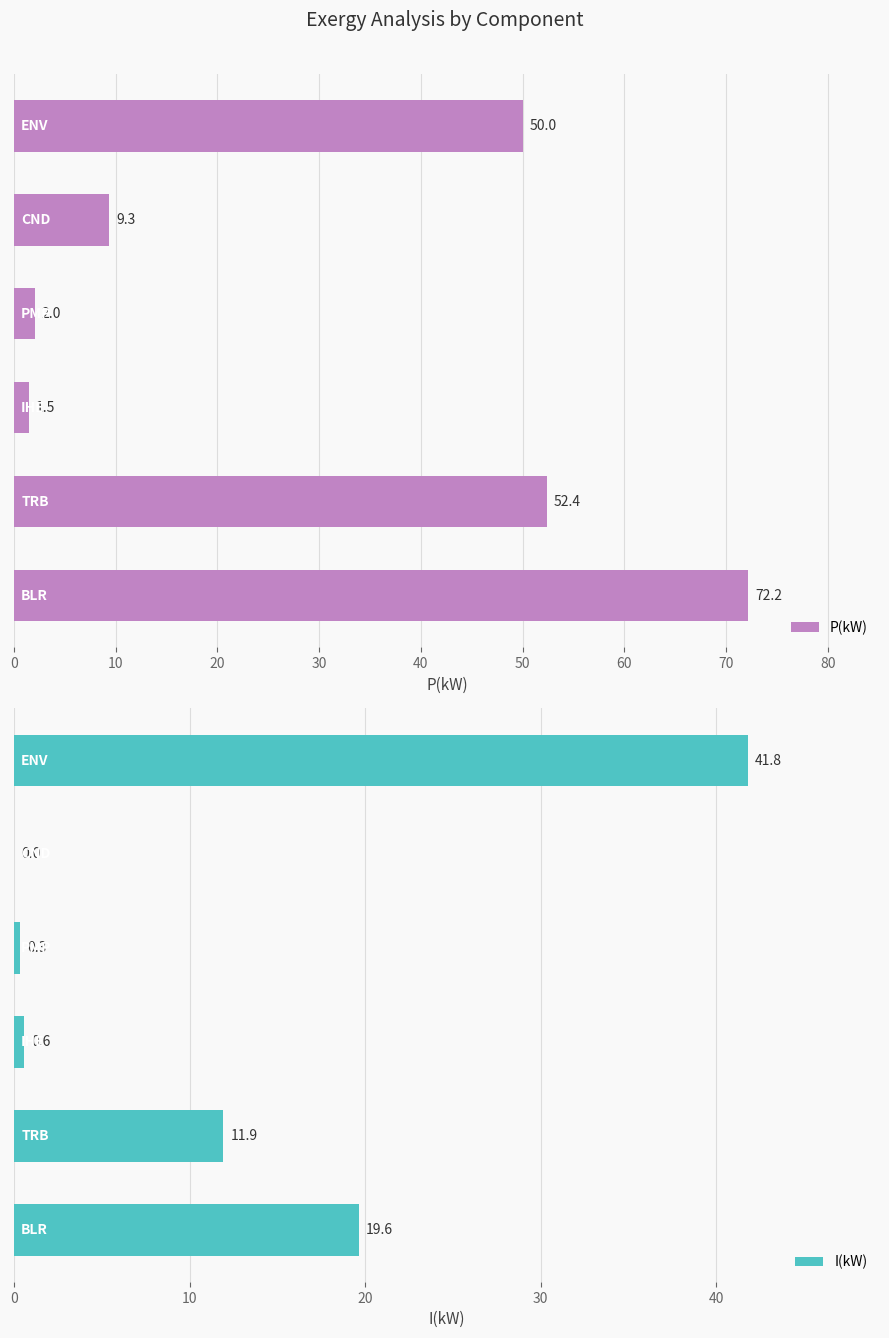

What is the sum of all P(kW) values?

187.4